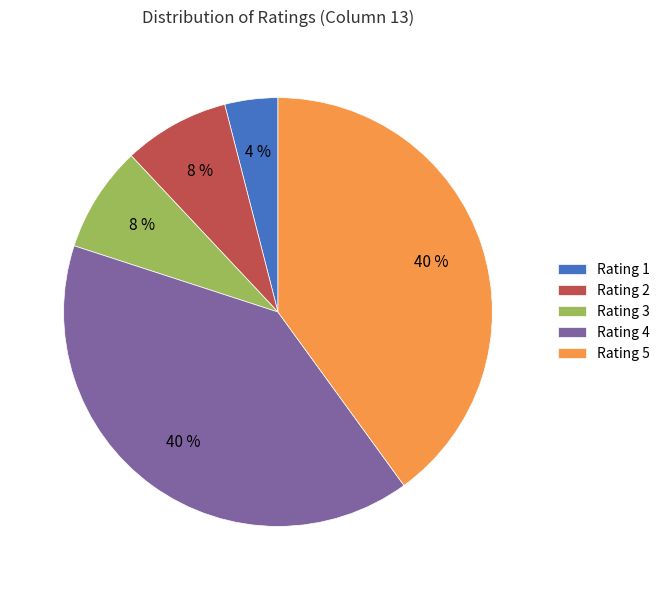

To the nearest percent, what portion does Rating 5 represent?

40%